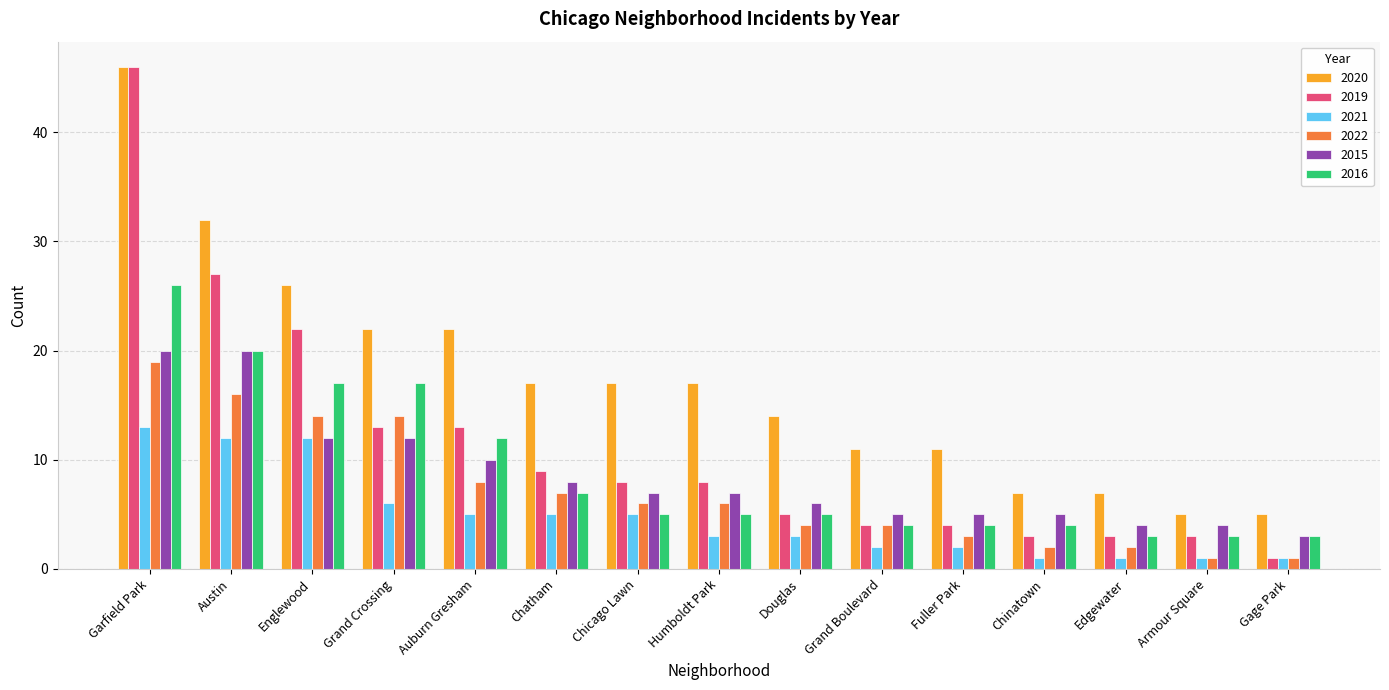

Reading left to right, extract all data points from this chart.

2020: Garfield Park=46	Austin=32	Englewood=26	Grand Crossing=22	Auburn Gresham=22	Chatham=17	Chicago Lawn=17	Humboldt Park=17	Douglas=14	Grand Boulevard=11	Fuller Park=11	Chinatown=7	Edgewater=7	Armour Square=5	Gage Park=5
2019: Garfield Park=46	Austin=27	Englewood=22	Grand Crossing=13	Auburn Gresham=13	Chatham=9	Chicago Lawn=8	Humboldt Park=8	Douglas=5	Grand Boulevard=4	Fuller Park=4	Chinatown=3	Edgewater=3	Armour Square=3	Gage Park=1
2021: Garfield Park=13	Austin=12	Englewood=12	Grand Crossing=6	Auburn Gresham=5	Chatham=5	Chicago Lawn=5	Humboldt Park=3	Douglas=3	Grand Boulevard=2	Fuller Park=2	Chinatown=1	Edgewater=1	Armour Square=1	Gage Park=1
2022: Garfield Park=19	Austin=16	Englewood=14	Grand Crossing=14	Auburn Gresham=8	Chatham=7	Chicago Lawn=6	Humboldt Park=6	Douglas=4	Grand Boulevard=4	Fuller Park=3	Chinatown=2	Edgewater=2	Armour Square=1	Gage Park=1
2015: Garfield Park=20	Austin=20	Englewood=12	Grand Crossing=12	Auburn Gresham=10	Chatham=8	Chicago Lawn=7	Humboldt Park=7	Douglas=6	Grand Boulevard=5	Fuller Park=5	Chinatown=5	Edgewater=4	Armour Square=4	Gage Park=3
2016: Garfield Park=26	Austin=20	Englewood=17	Grand Crossing=17	Auburn Gresham=12	Chatham=7	Chicago Lawn=5	Humboldt Park=5	Douglas=5	Grand Boulevard=4	Fuller Park=4	Chinatown=4	Edgewater=3	Armour Square=3	Gage Park=3